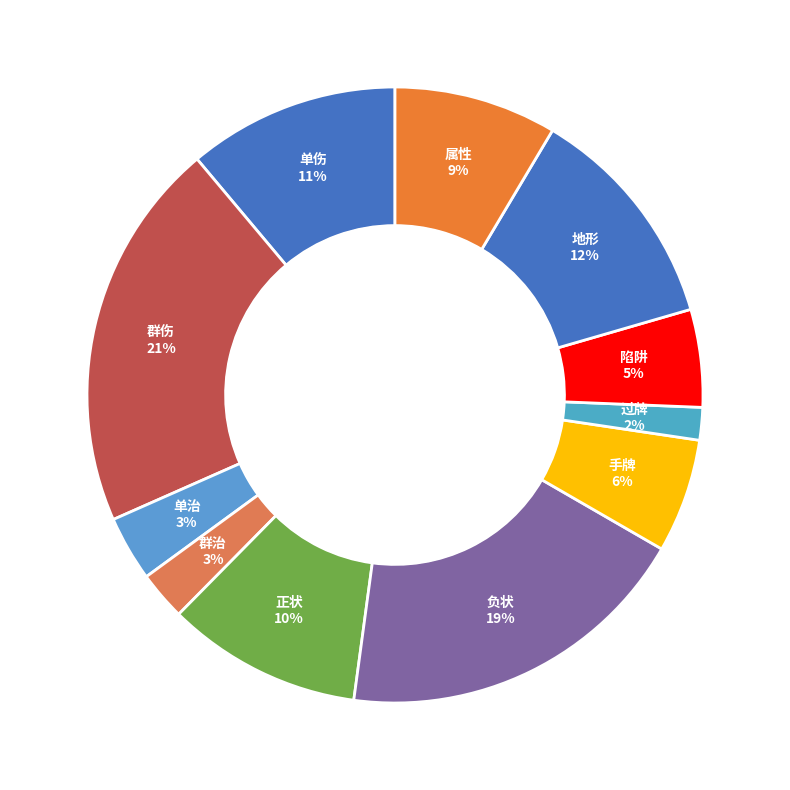

Count the number of slices in the pie.

11